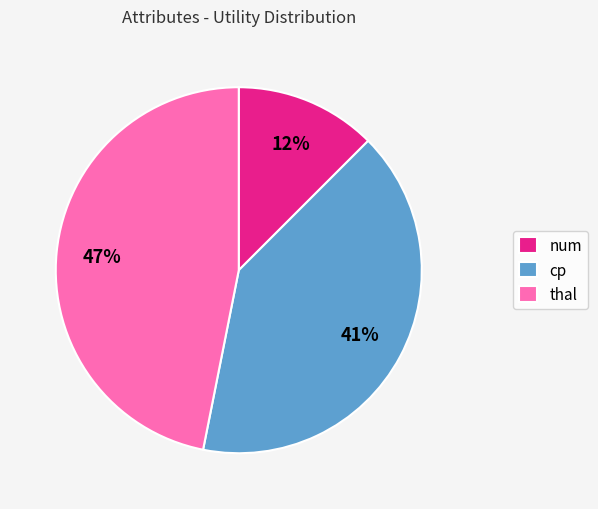

To the nearest percent, what portion does cp represent?

41%